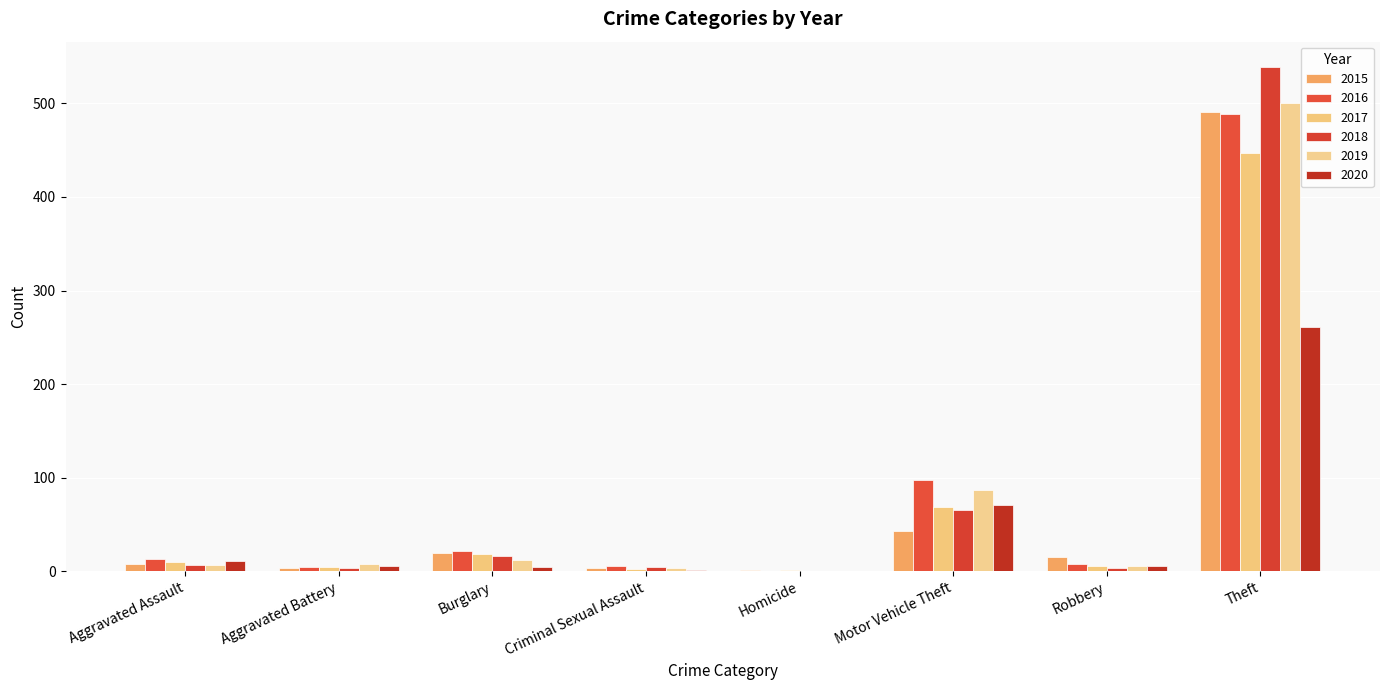

What is the approximate value of 2018 at Burglary?

16